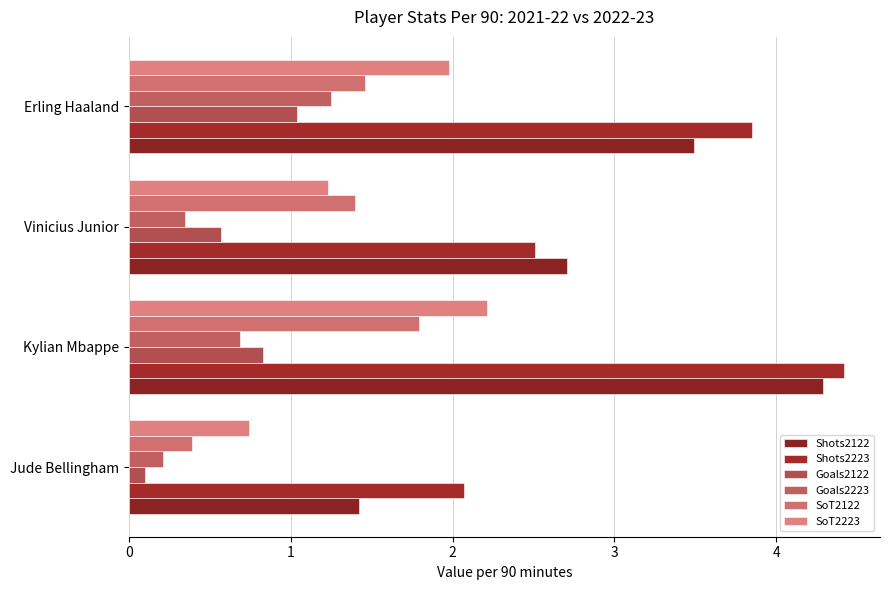

Count the Goals2223 values in the range 0 to 1.

3